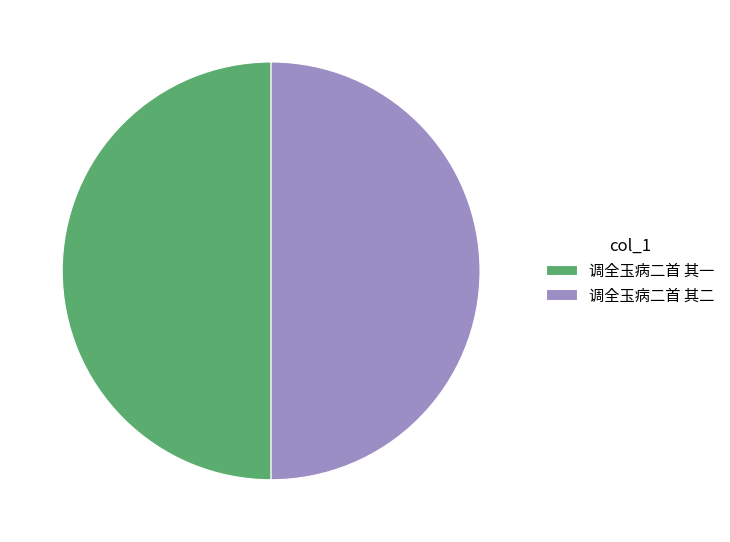

The 调全玉病二首 其一 slice represents 42% of the pie. True or false?

False